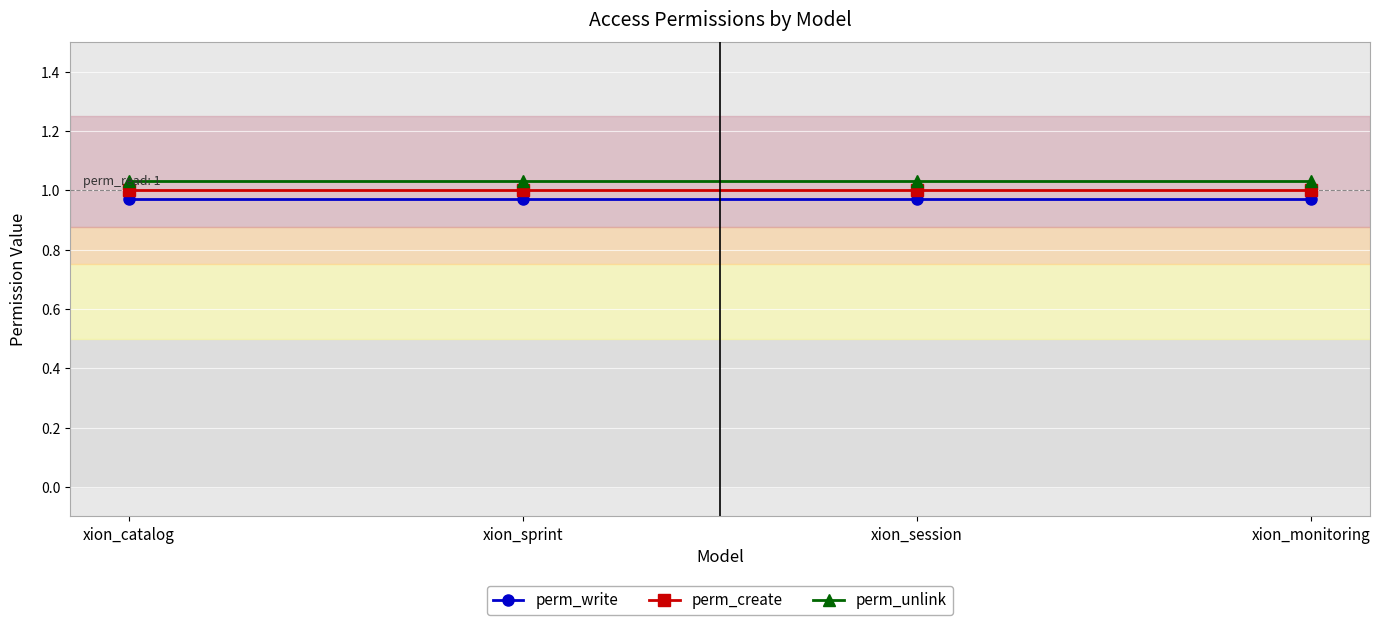

The value of perm_write at xion_session is 1.0. True or false?

True